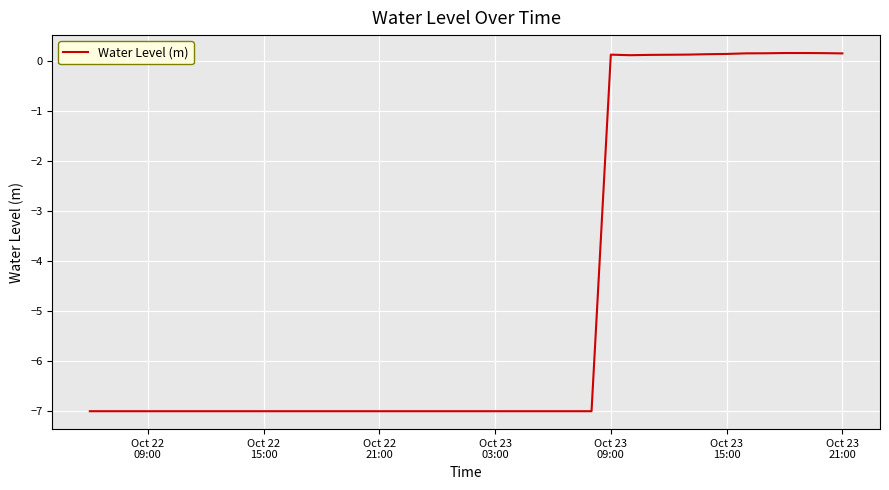

What is the smallest value displayed?

-7.0